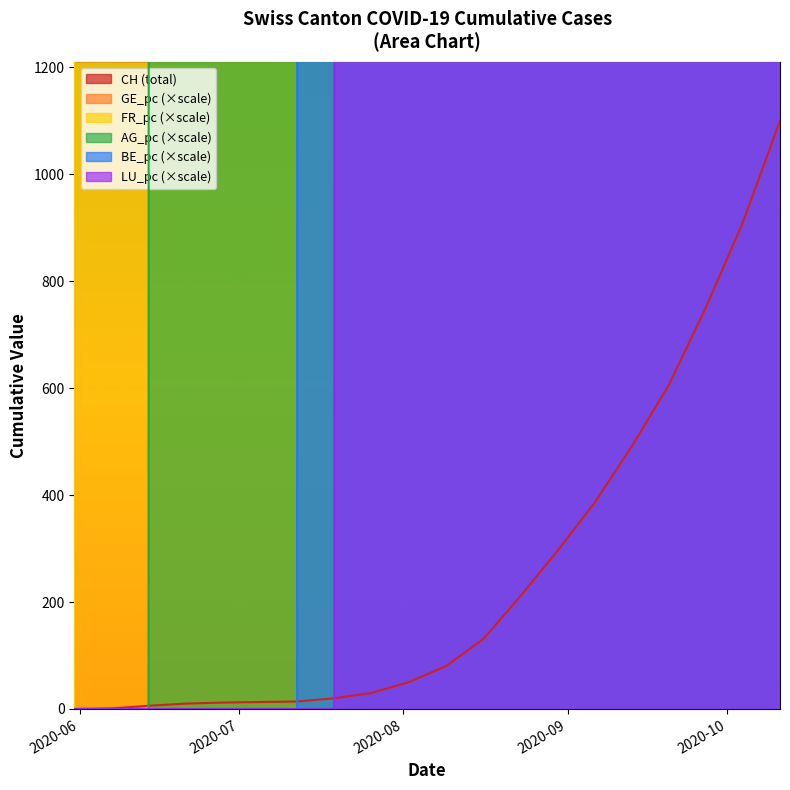

At which label does LU_pc first exceed 4829268?

2020-08-09